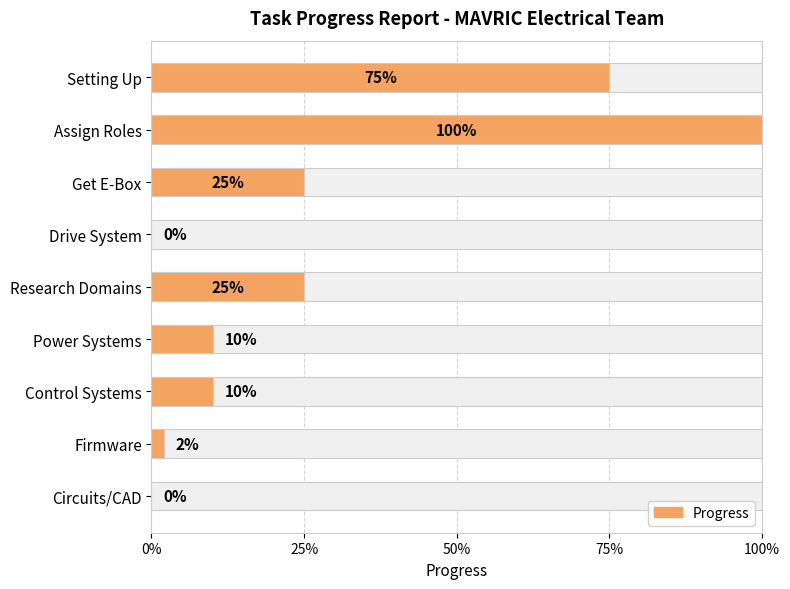

Reading left to right, list all the values displayed in this chart.

0.8	1.0	0.2	0.0	0.2	0.1	0.1	0.0	0.0